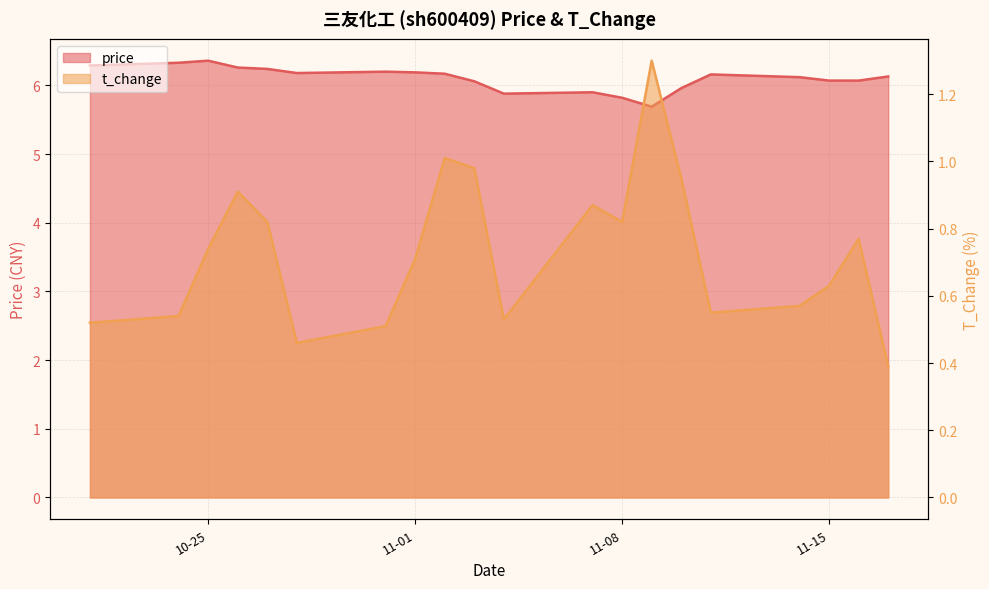

How many lines are shown in the chart?

2